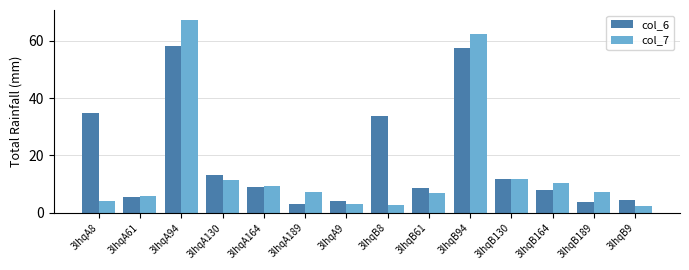

How many series are shown in this chart?

2